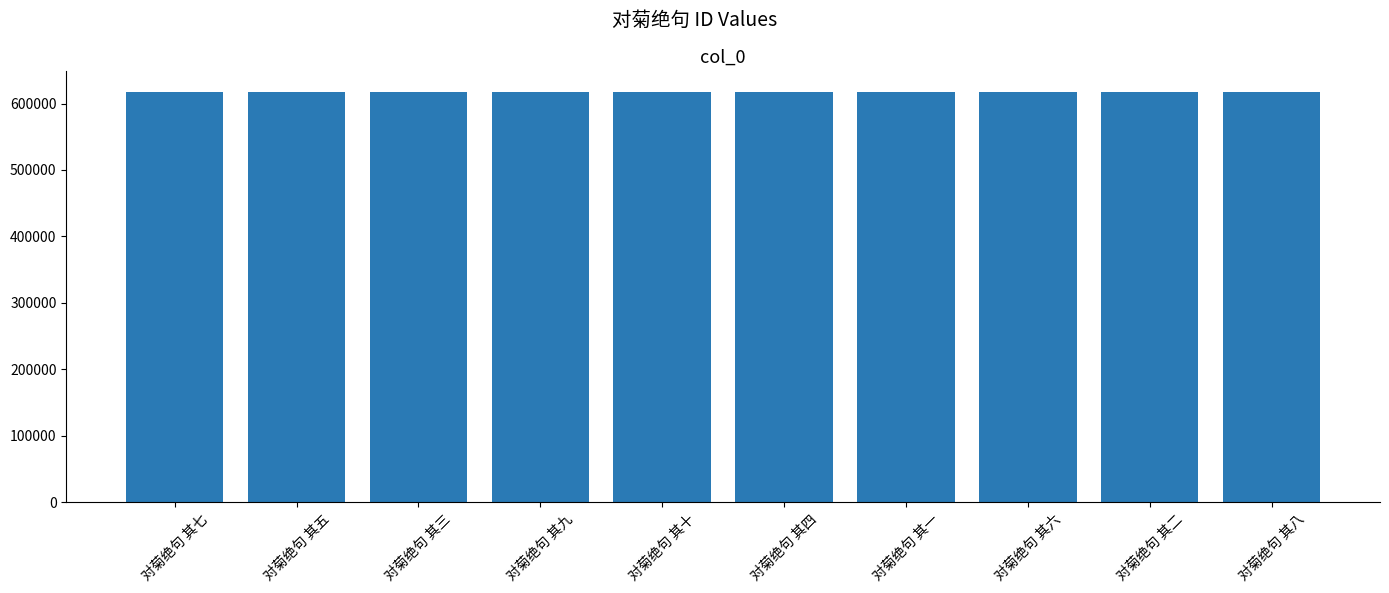

The value at 对菊绝句 其三 is 617562. True or false?

True